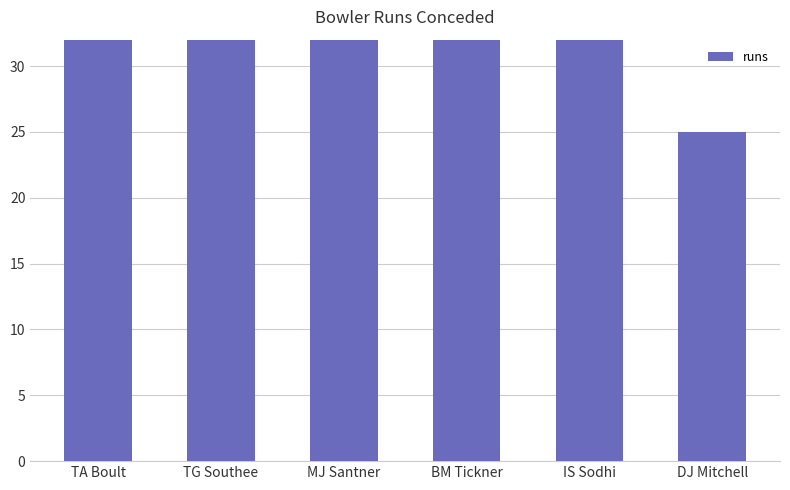

How many bars are there in total?

6